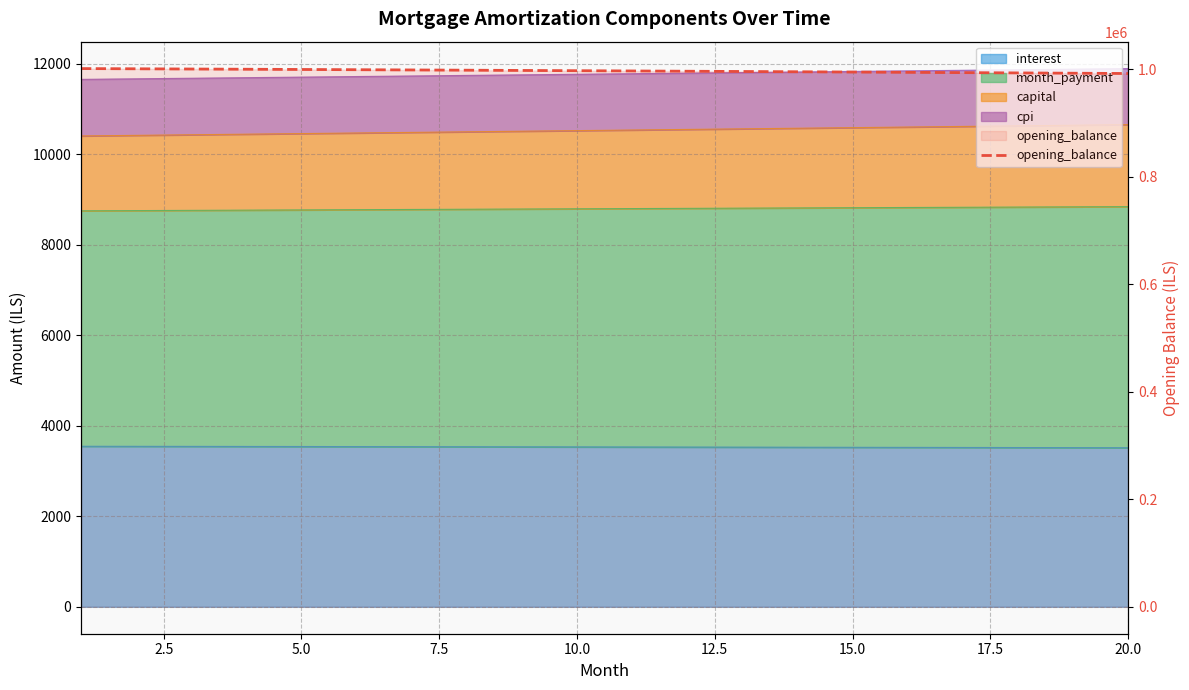

Reading right to left, list all the values displayed in this chart.

992071.3	992635.5	993190.5	993736.1	994272.6	994799.9	995318.1	995827.3	996327.5	996818.7	997301.0	997774.5	998239.2	998695.2	999142.4	999581.0	1000011.0	1000432.5	1000845.5	1001250.0